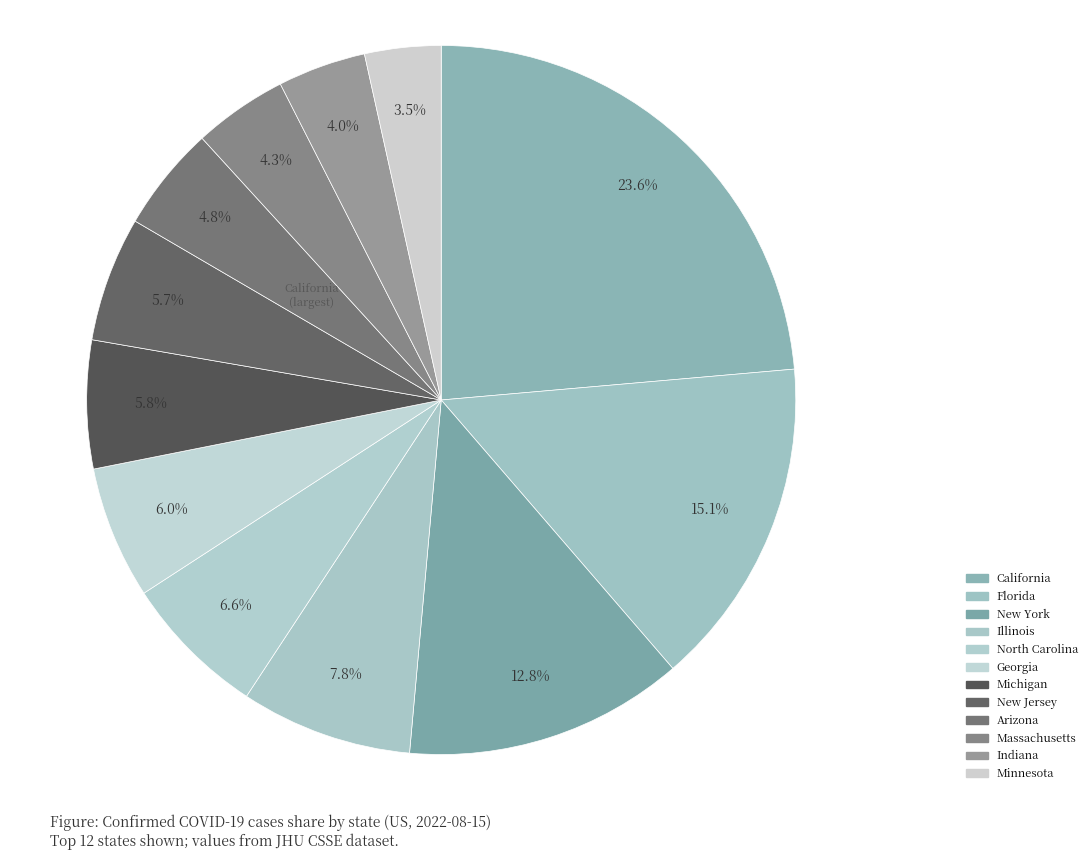

Rank the categories by value from lowest to highest.

Minnesota, Indiana, Massachusetts, Arizona, New Jersey, Michigan, Georgia, North Carolina, Illinois, New York, Florida, California